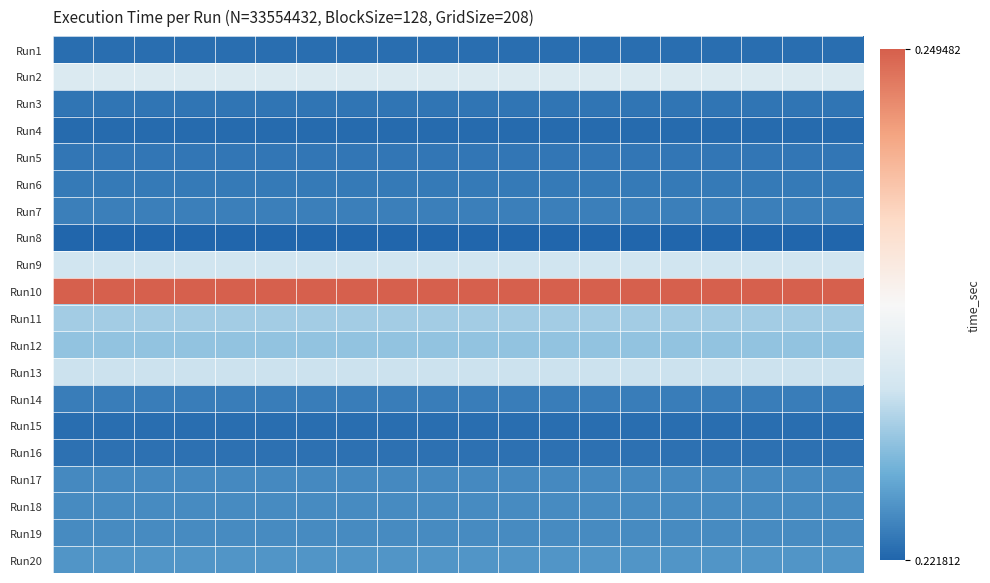

Reading left to right, what are all the values shown in this chart?

Run1: 0.2	0.2	0.2	0.2	0.2	0.2	0.2	0.2	0.2	0.2	0.2	0.2	0.2	0.2	0.2	0.2	0.2	0.2	0.2	0.2
Run2: 0.2	0.2	0.2	0.2	0.2	0.2	0.2	0.2	0.2	0.2	0.2	0.2	0.2	0.2	0.2	0.2	0.2	0.2	0.2	0.2
Run3: 0.2	0.2	0.2	0.2	0.2	0.2	0.2	0.2	0.2	0.2	0.2	0.2	0.2	0.2	0.2	0.2	0.2	0.2	0.2	0.2
Run4: 0.2	0.2	0.2	0.2	0.2	0.2	0.2	0.2	0.2	0.2	0.2	0.2	0.2	0.2	0.2	0.2	0.2	0.2	0.2	0.2
Run5: 0.2	0.2	0.2	0.2	0.2	0.2	0.2	0.2	0.2	0.2	0.2	0.2	0.2	0.2	0.2	0.2	0.2	0.2	0.2	0.2
Run6: 0.2	0.2	0.2	0.2	0.2	0.2	0.2	0.2	0.2	0.2	0.2	0.2	0.2	0.2	0.2	0.2	0.2	0.2	0.2	0.2
Run7: 0.2	0.2	0.2	0.2	0.2	0.2	0.2	0.2	0.2	0.2	0.2	0.2	0.2	0.2	0.2	0.2	0.2	0.2	0.2	0.2
Run8: 0.2	0.2	0.2	0.2	0.2	0.2	0.2	0.2	0.2	0.2	0.2	0.2	0.2	0.2	0.2	0.2	0.2	0.2	0.2	0.2
Run9: 0.2	0.2	0.2	0.2	0.2	0.2	0.2	0.2	0.2	0.2	0.2	0.2	0.2	0.2	0.2	0.2	0.2	0.2	0.2	0.2
Run10: 0.2	0.2	0.2	0.2	0.2	0.2	0.2	0.2	0.2	0.2	0.2	0.2	0.2	0.2	0.2	0.2	0.2	0.2	0.2	0.2
Run11: 0.2	0.2	0.2	0.2	0.2	0.2	0.2	0.2	0.2	0.2	0.2	0.2	0.2	0.2	0.2	0.2	0.2	0.2	0.2	0.2
Run12: 0.2	0.2	0.2	0.2	0.2	0.2	0.2	0.2	0.2	0.2	0.2	0.2	0.2	0.2	0.2	0.2	0.2	0.2	0.2	0.2
Run13: 0.2	0.2	0.2	0.2	0.2	0.2	0.2	0.2	0.2	0.2	0.2	0.2	0.2	0.2	0.2	0.2	0.2	0.2	0.2	0.2
Run14: 0.2	0.2	0.2	0.2	0.2	0.2	0.2	0.2	0.2	0.2	0.2	0.2	0.2	0.2	0.2	0.2	0.2	0.2	0.2	0.2
Run15: 0.2	0.2	0.2	0.2	0.2	0.2	0.2	0.2	0.2	0.2	0.2	0.2	0.2	0.2	0.2	0.2	0.2	0.2	0.2	0.2
Run16: 0.2	0.2	0.2	0.2	0.2	0.2	0.2	0.2	0.2	0.2	0.2	0.2	0.2	0.2	0.2	0.2	0.2	0.2	0.2	0.2
Run17: 0.2	0.2	0.2	0.2	0.2	0.2	0.2	0.2	0.2	0.2	0.2	0.2	0.2	0.2	0.2	0.2	0.2	0.2	0.2	0.2
Run18: 0.2	0.2	0.2	0.2	0.2	0.2	0.2	0.2	0.2	0.2	0.2	0.2	0.2	0.2	0.2	0.2	0.2	0.2	0.2	0.2
Run19: 0.2	0.2	0.2	0.2	0.2	0.2	0.2	0.2	0.2	0.2	0.2	0.2	0.2	0.2	0.2	0.2	0.2	0.2	0.2	0.2
Run20: 0.2	0.2	0.2	0.2	0.2	0.2	0.2	0.2	0.2	0.2	0.2	0.2	0.2	0.2	0.2	0.2	0.2	0.2	0.2	0.2